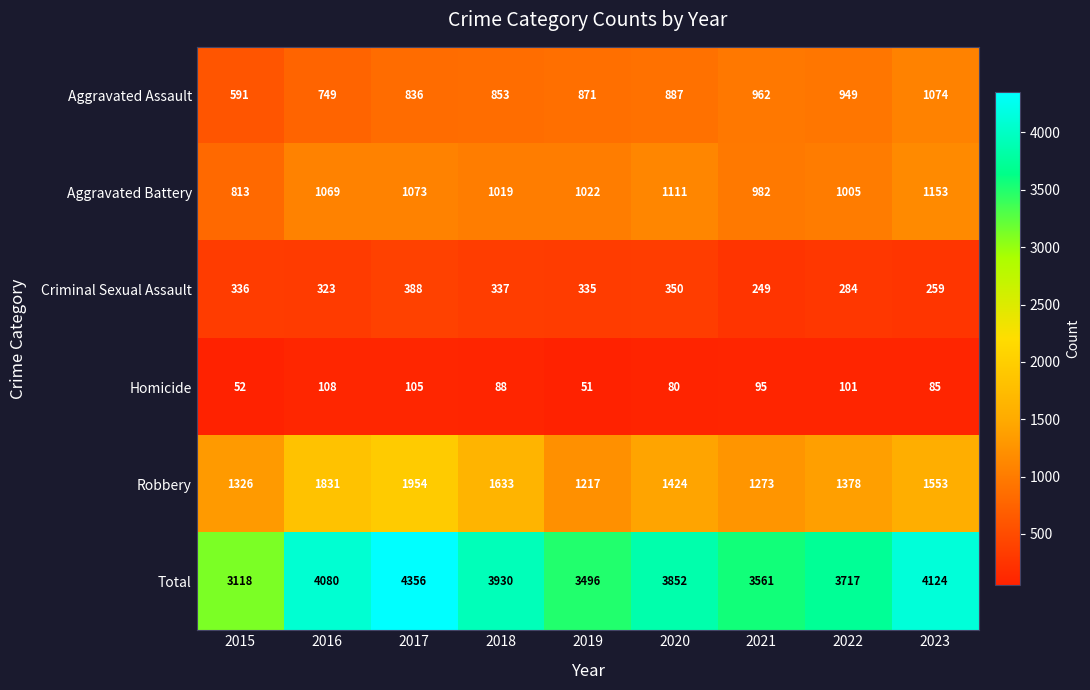

Which series has the largest total across all categories?

Total